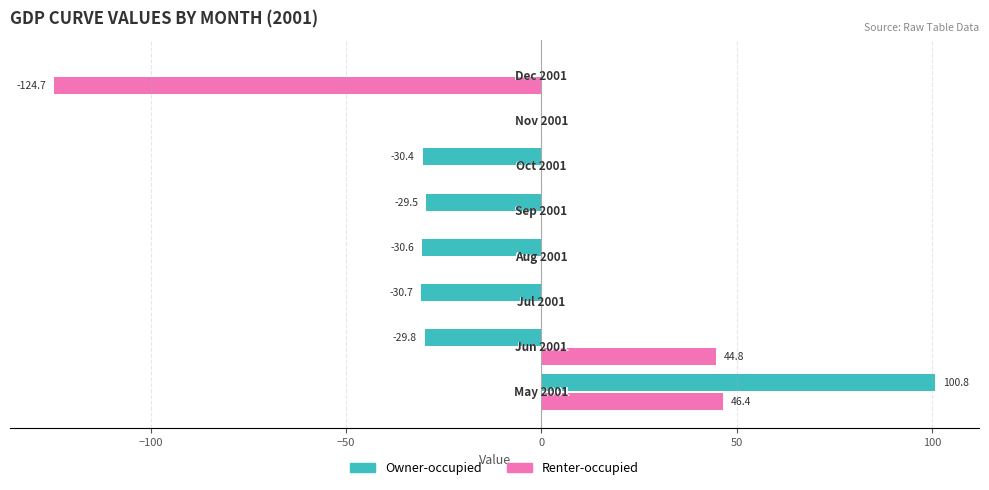

Which series has the largest total across all categories?

Renter-occupied